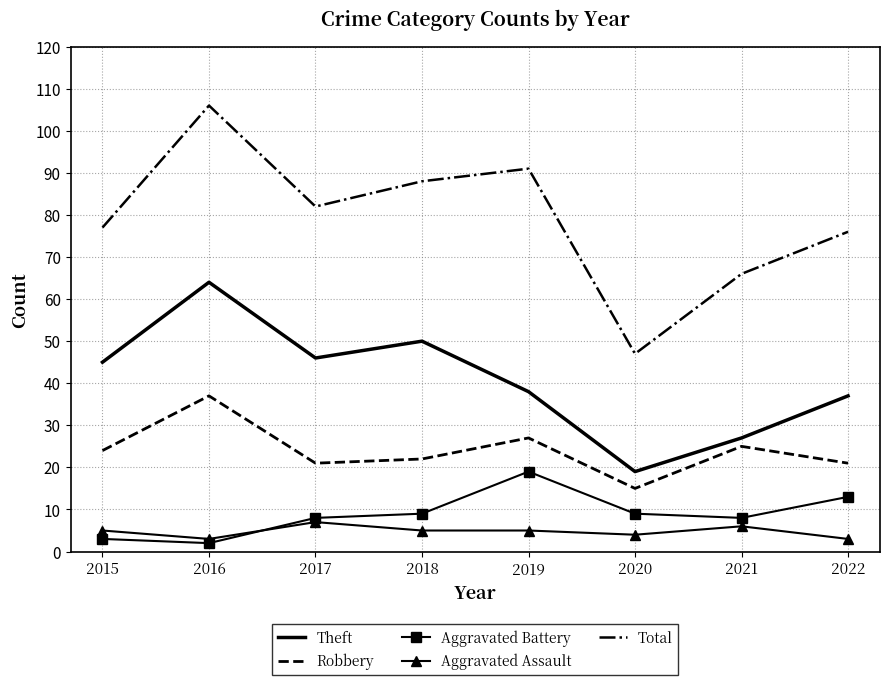

What is the difference between the second highest and minimum values in the Aggravated Assault series?

3